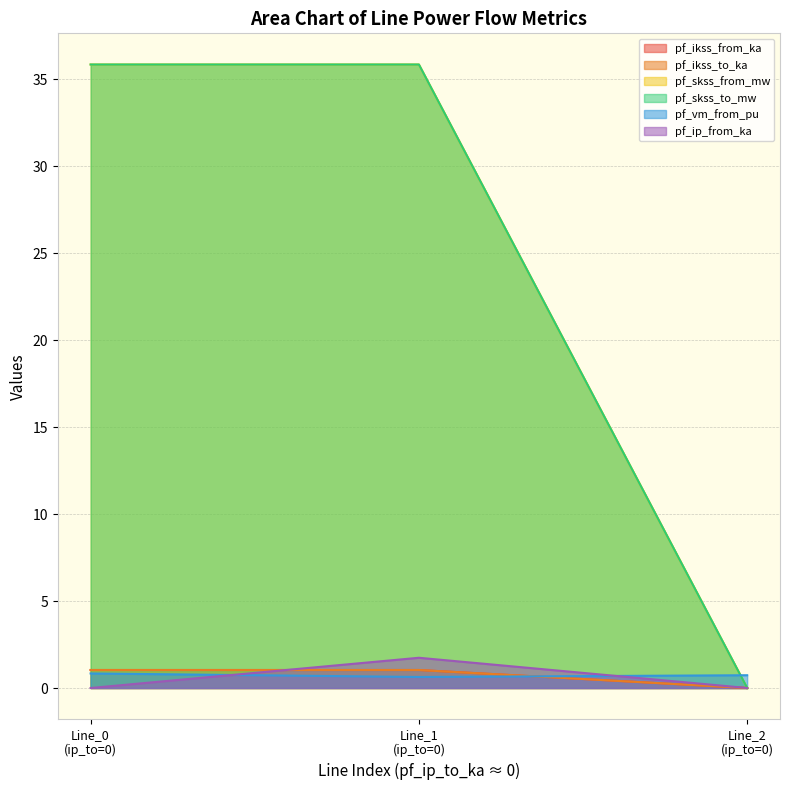

Does the chart have visible grid lines?

Yes